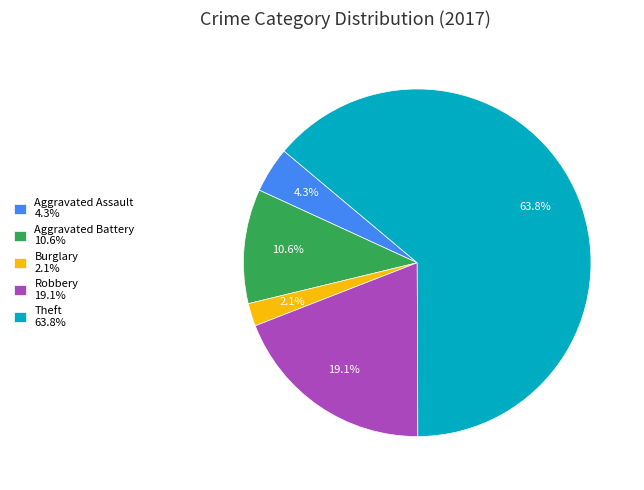

What is the largest slice in the pie chart?

Theft 63.8%